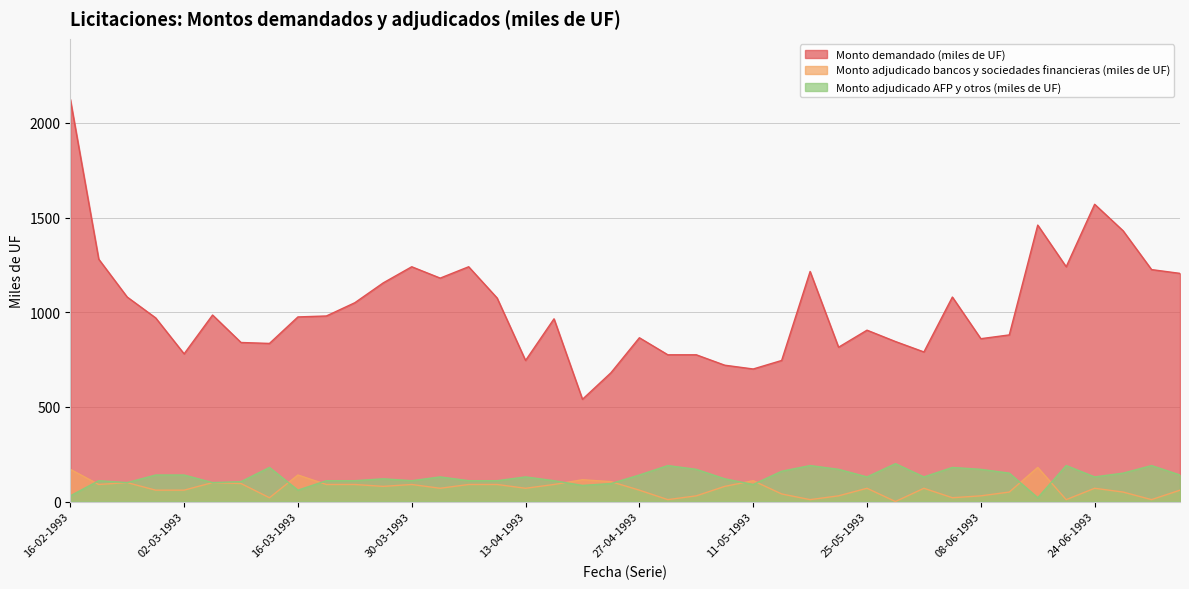

True or false: Monto adjudicado AFP y otros (miles de UF) and Monto demandado (miles de UF) cross at least once.

False